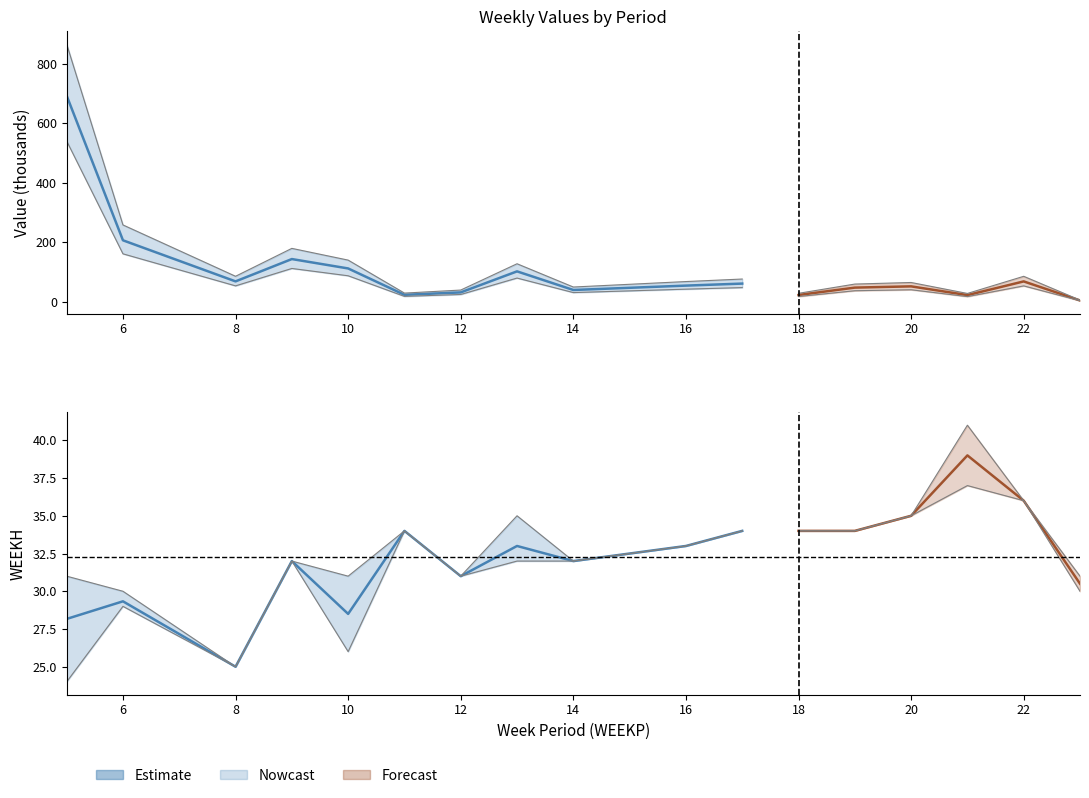

How many points are lower than both their immediate neighbors (excluding endpoints)?

4